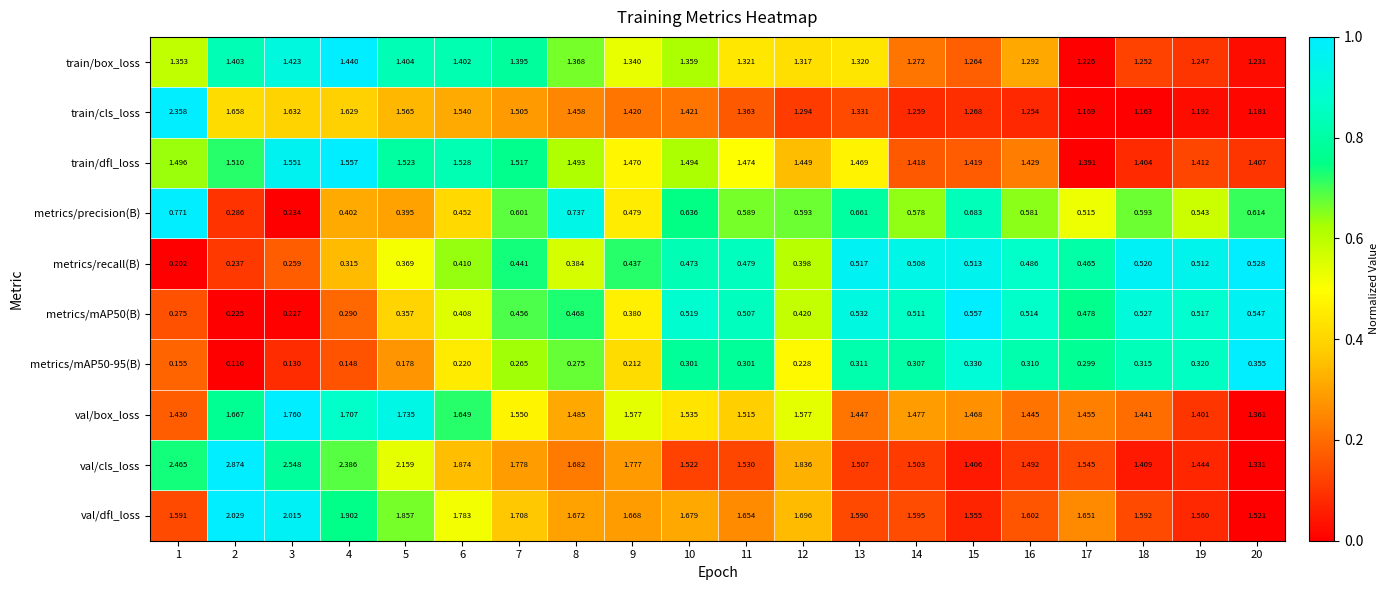

Count the number of categories in the chart.

20